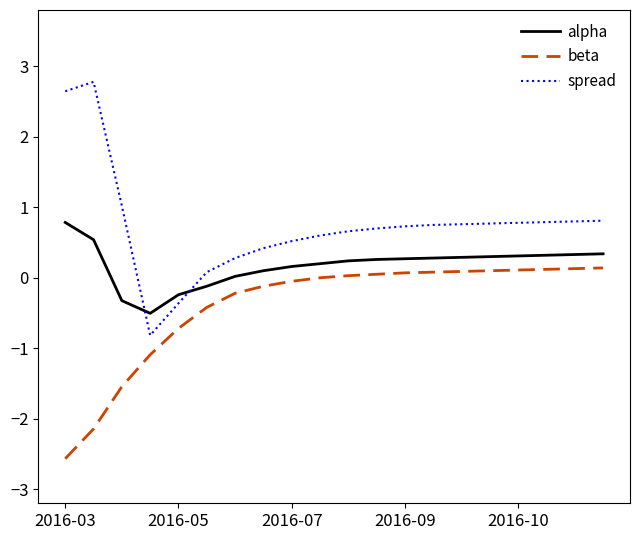

Which series has the largest range (max minus min)?

spread